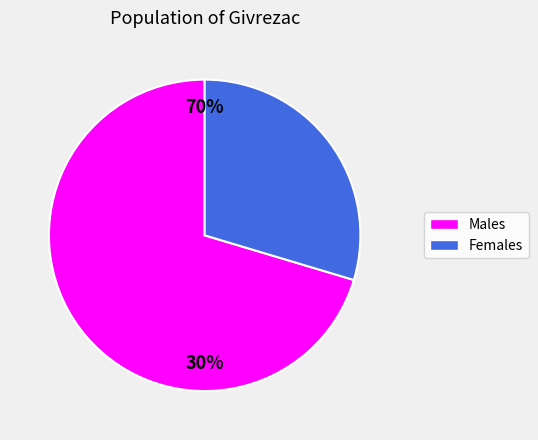

How much of the chart is everything except 10?

29.6%